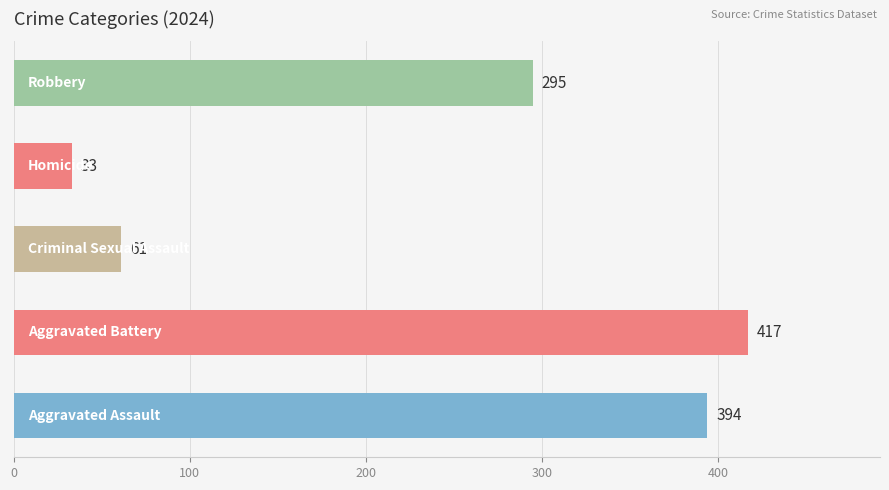

What is the smallest value displayed?

33